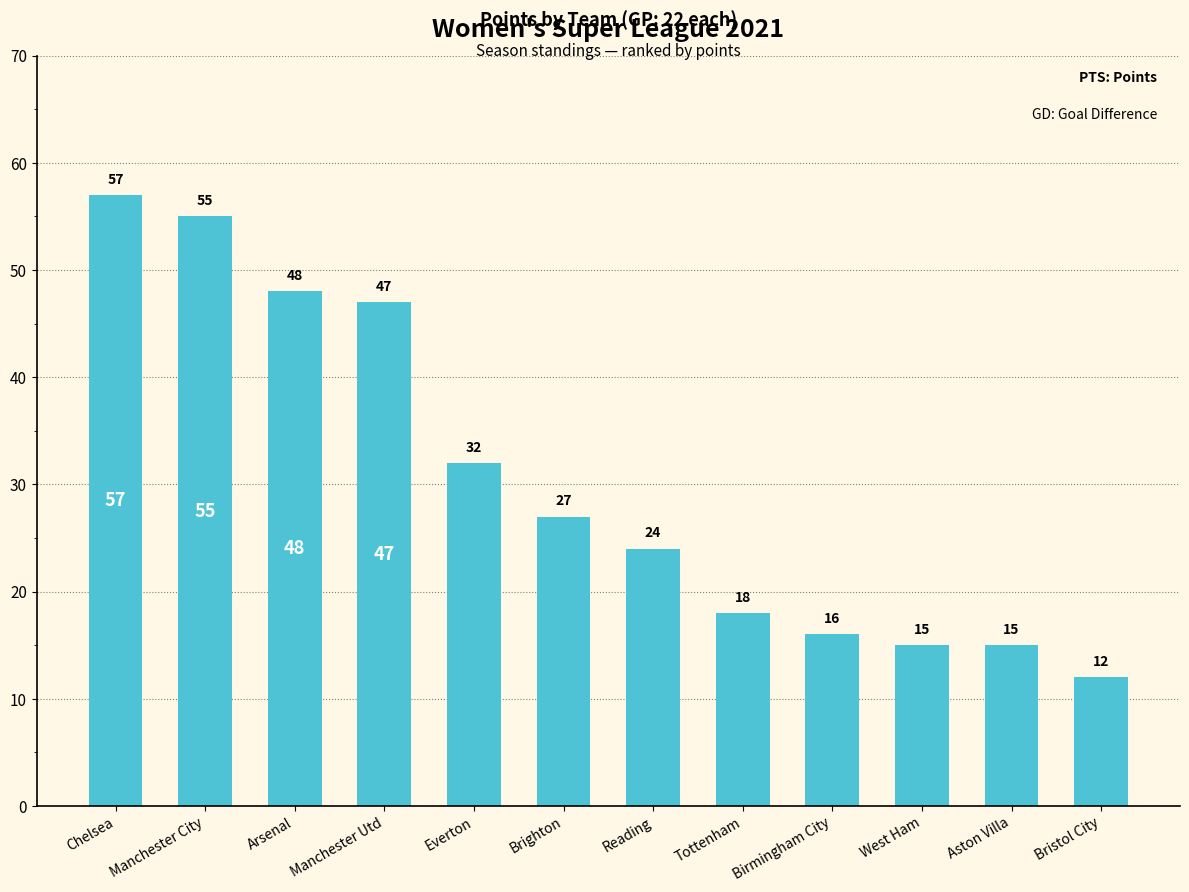

Reading right to left, list all the values displayed in this chart.

Bristol City=12	Aston Villa=15	West Ham=15	Birmingham City=16	Tottenham=18	Reading=24	Brighton=27	Everton=32	Manchester Utd=47	Arsenal=48	Manchester City=55	Chelsea=57